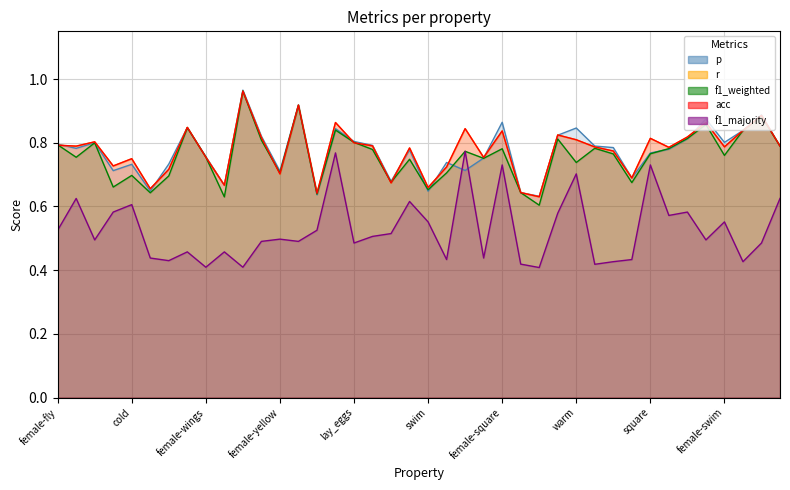

What is the label of the 32nd point from the left?

juicy